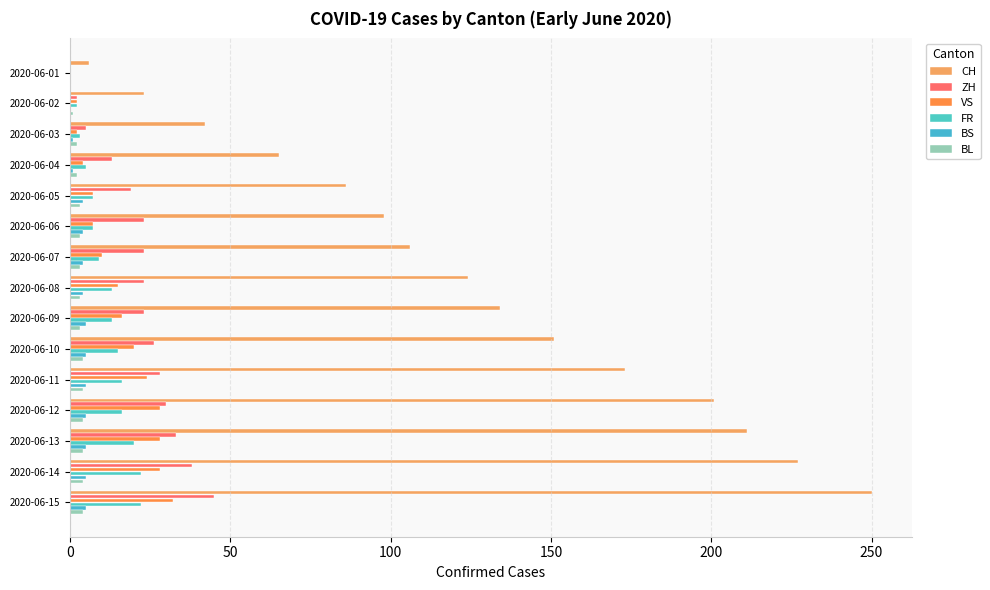

What is the sum of all CH values?

1897